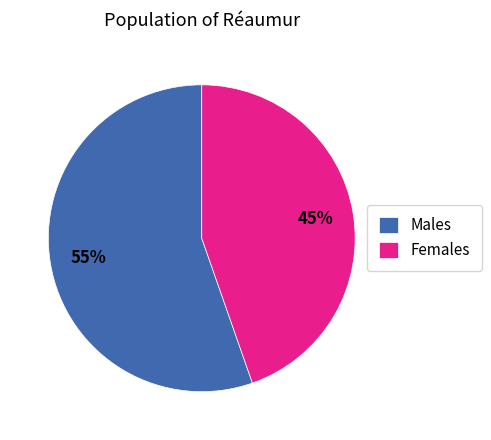

Which category has the biggest portion of the pie?

Males